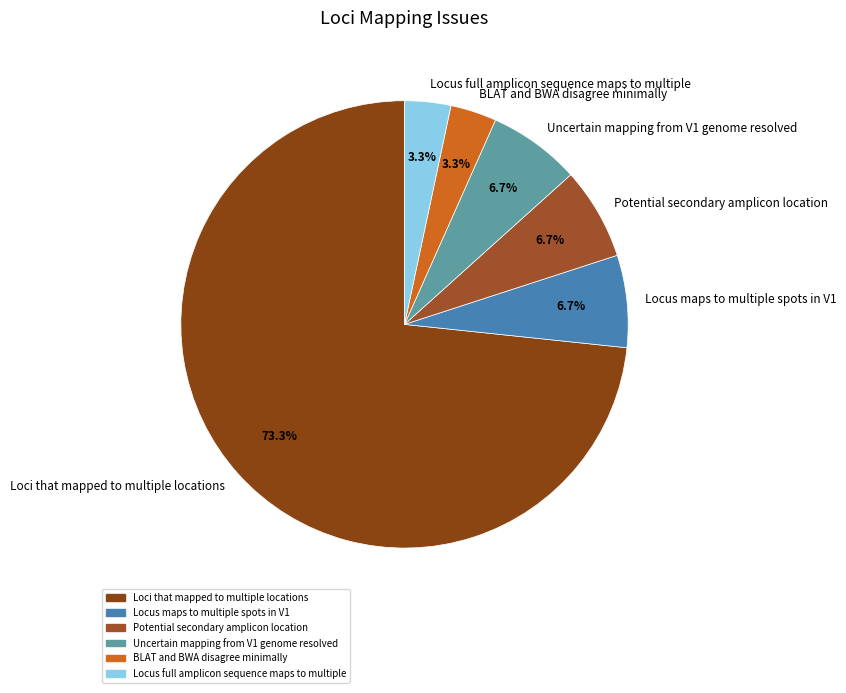

To the nearest percent, what portion does Potential secondary amplicon location represent?

7%